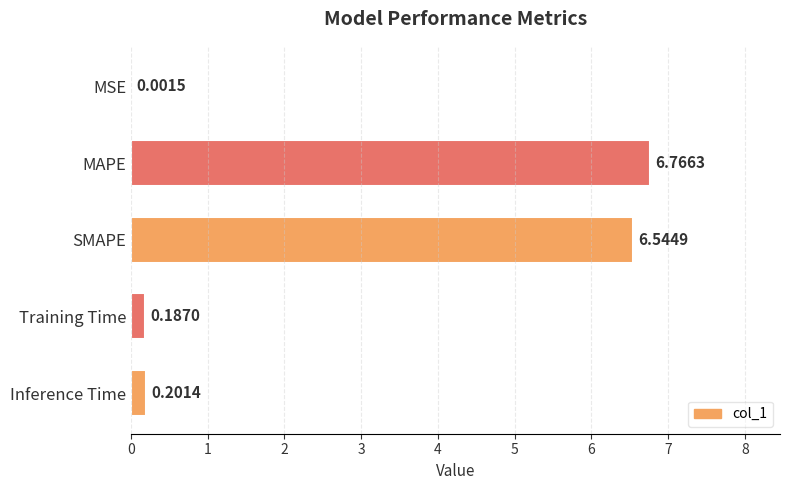

Which label corresponds to the largest value in the chart?

MAPE